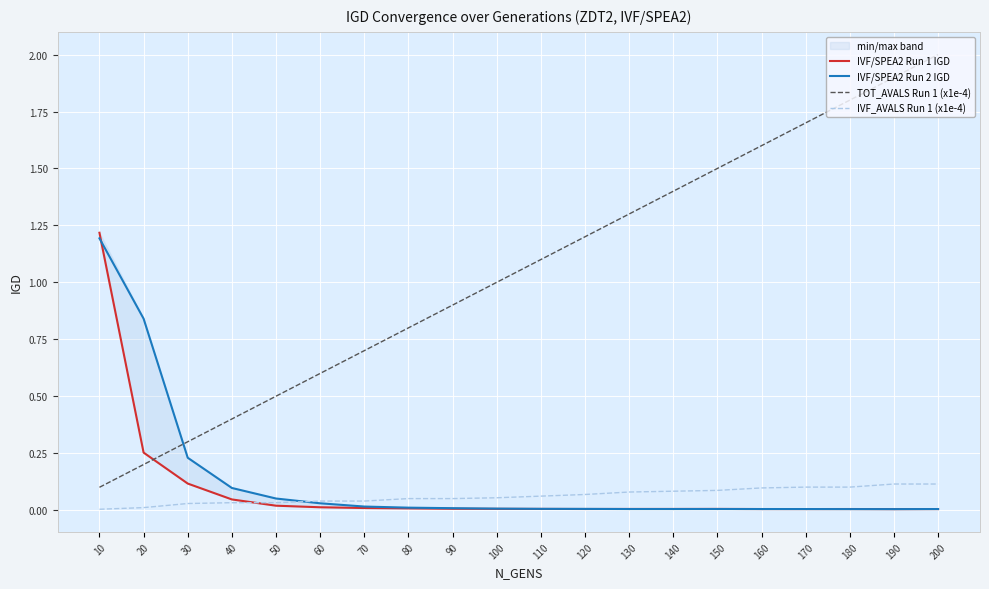

How many categories are shown in the chart?

20